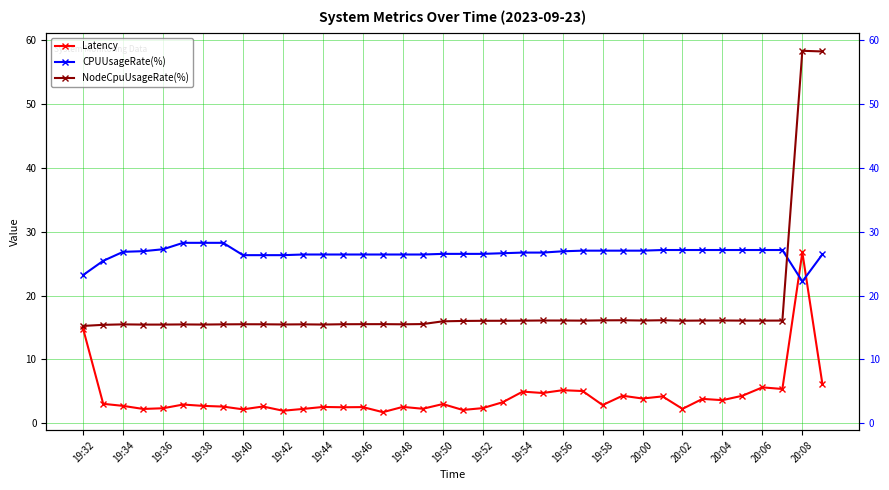

Is the value of CPUUsageRate(%) at 19:48 greater than the value of Latency at 27?

Yes